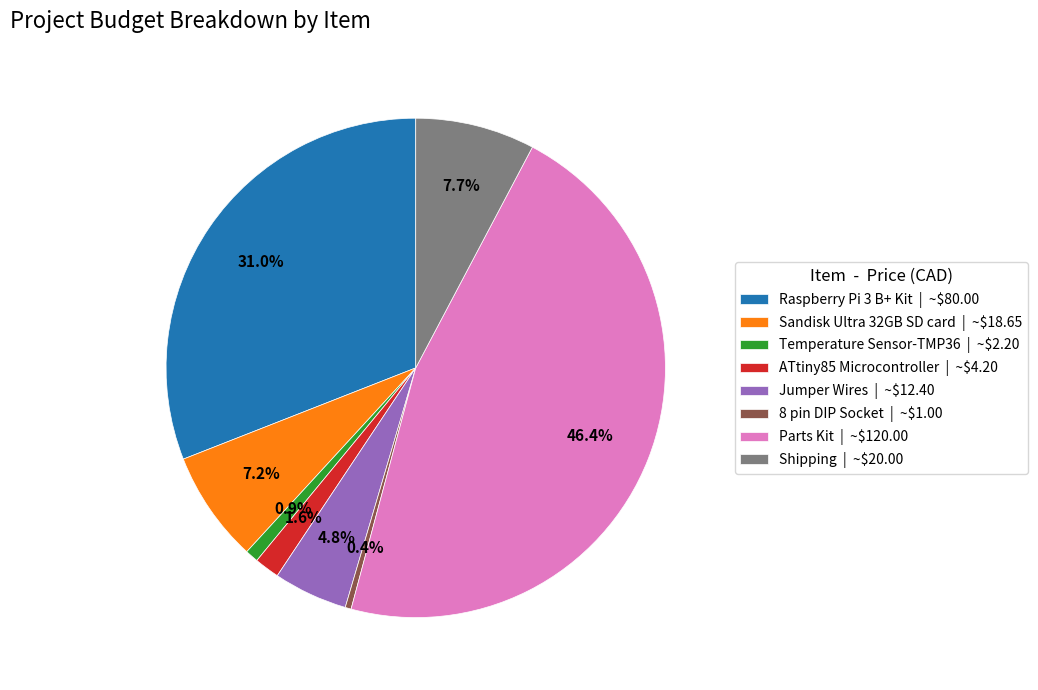

To the nearest percent, what percentage of the pie is ATtiny85 Microcontroller?

2%